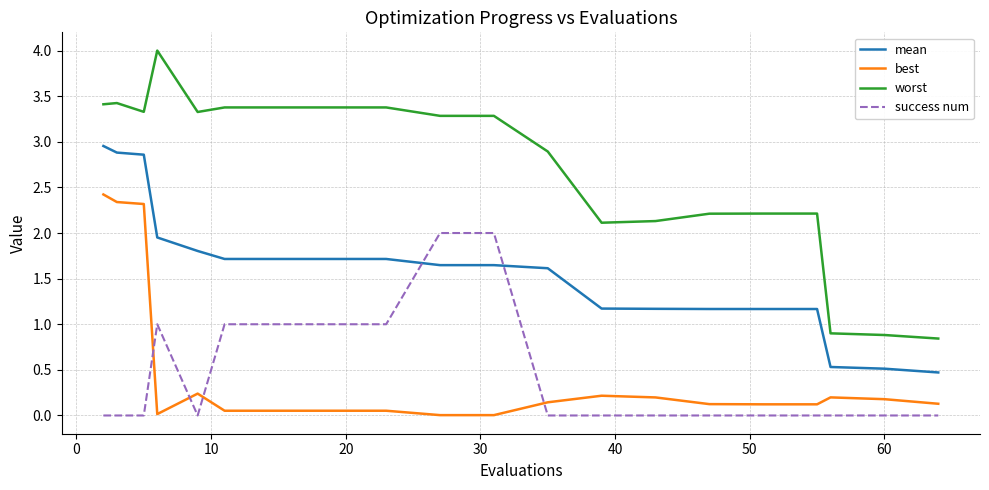

Rank the series by their maximum value, from highest to lowest.

worst, mean, best, success num